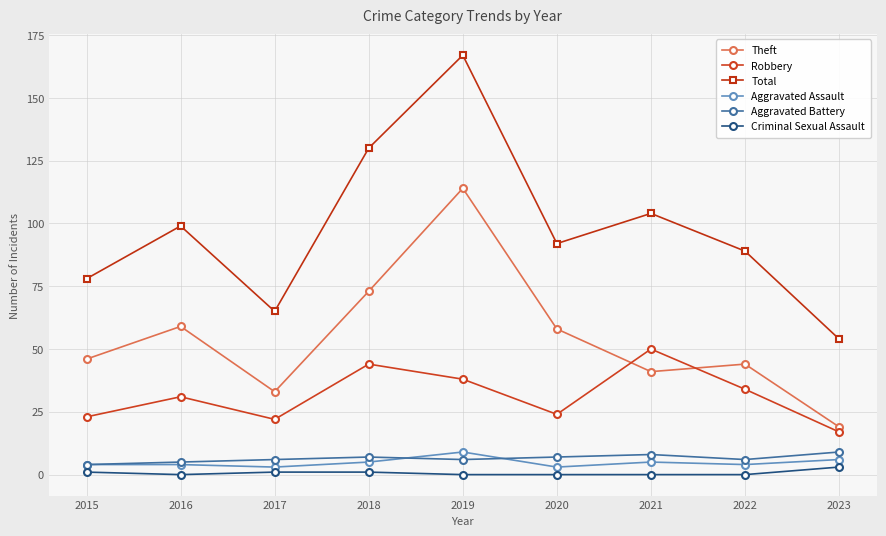

What is the total value across all series at 2018?

260